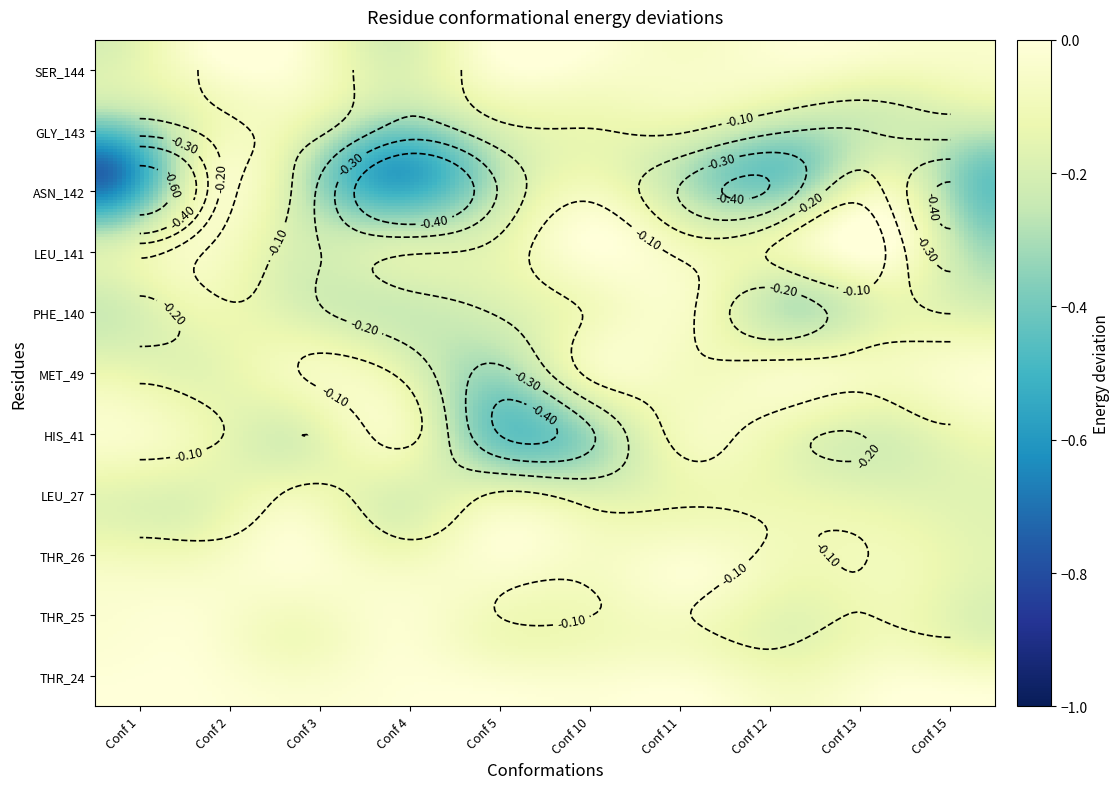

What is the minimum value shown in the chart?

-0.7